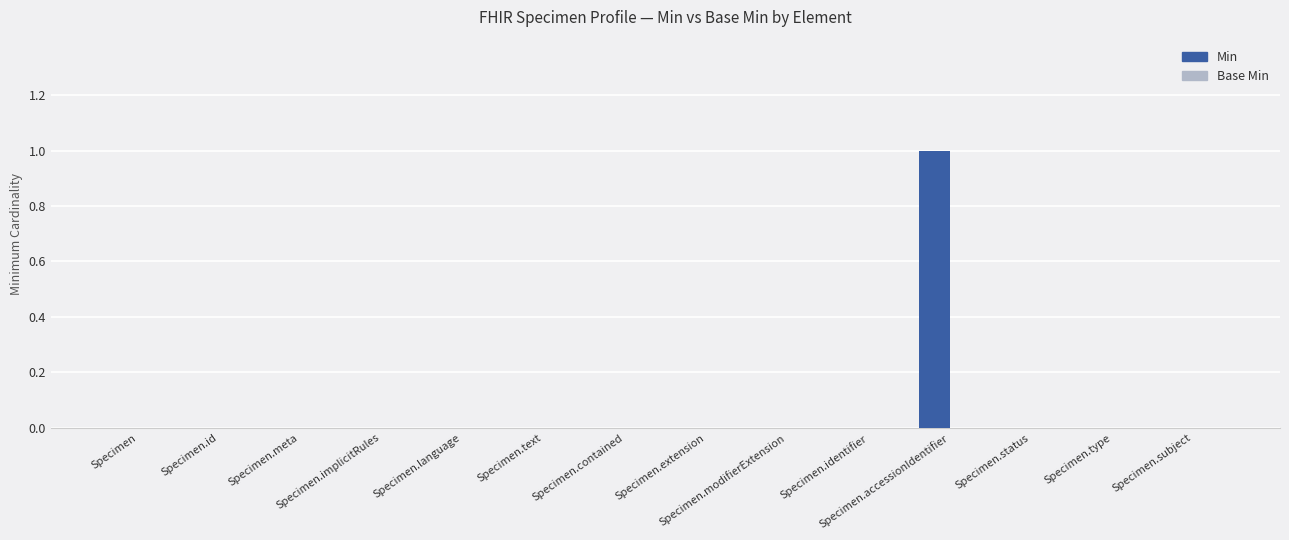

How many data points does each series have?

14